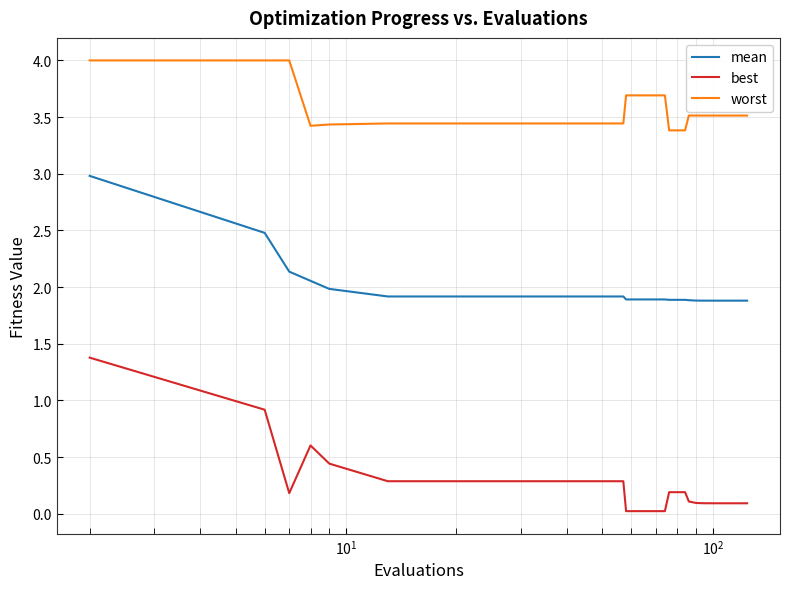

Which series has the largest total across all categories?

worst